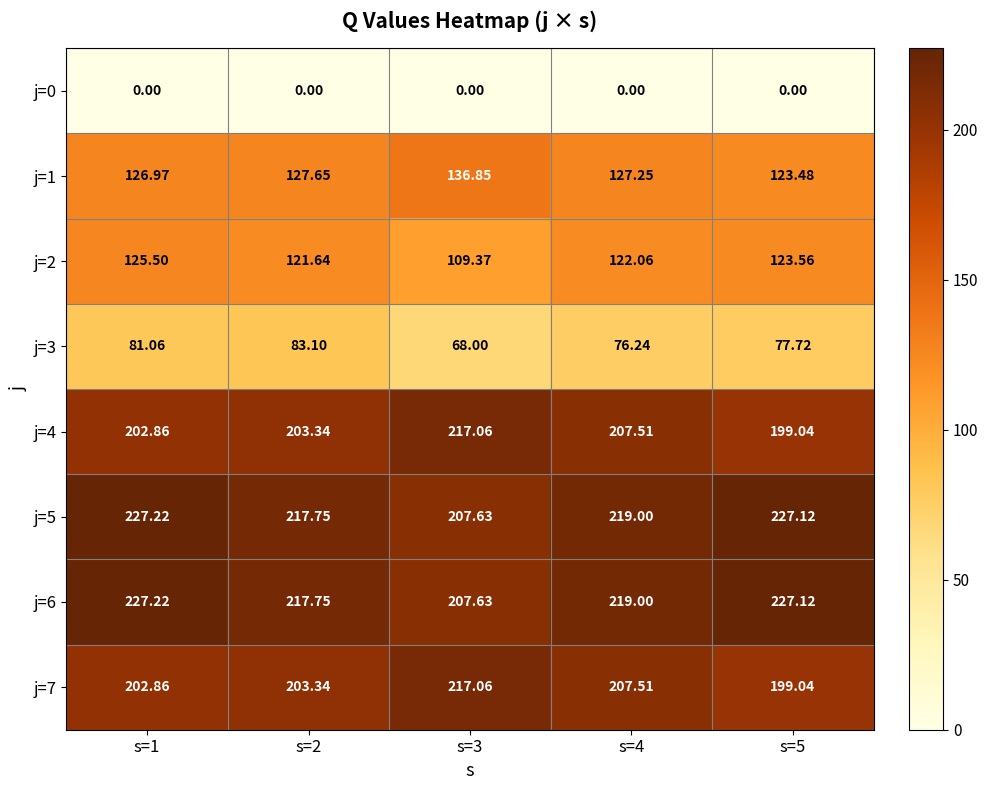

Reading left to right, transcribe all the data shown in this chart.

j=0: s=1=0.0	s=2=0.0	s=3=0.0	s=4=0.0	s=5=0.0
j=1: s=1=127.0	s=2=127.7	s=3=136.8	s=4=127.2	s=5=123.5
j=2: s=1=125.5	s=2=121.6	s=3=109.4	s=4=122.1	s=5=123.6
j=3: s=1=81.1	s=2=83.1	s=3=68.0	s=4=76.2	s=5=77.7
j=4: s=1=202.9	s=2=203.3	s=3=217.1	s=4=207.5	s=5=199.0
j=5: s=1=227.2	s=2=217.8	s=3=207.6	s=4=219.0	s=5=227.1
j=6: s=1=227.2	s=2=217.8	s=3=207.6	s=4=219.0	s=5=227.1
j=7: s=1=202.9	s=2=203.3	s=3=217.1	s=4=207.5	s=5=199.0